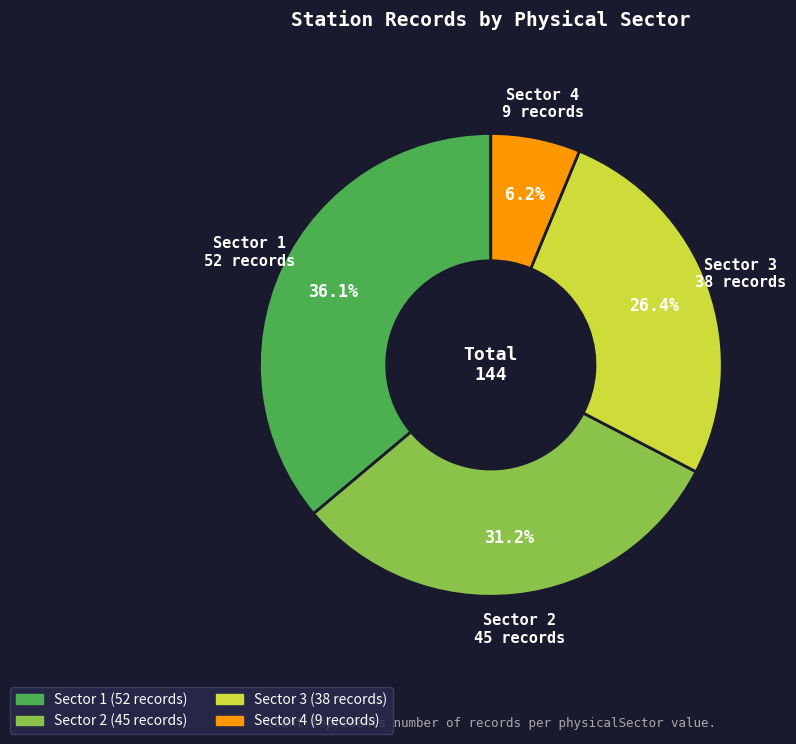

How many segments does this pie chart have?

4